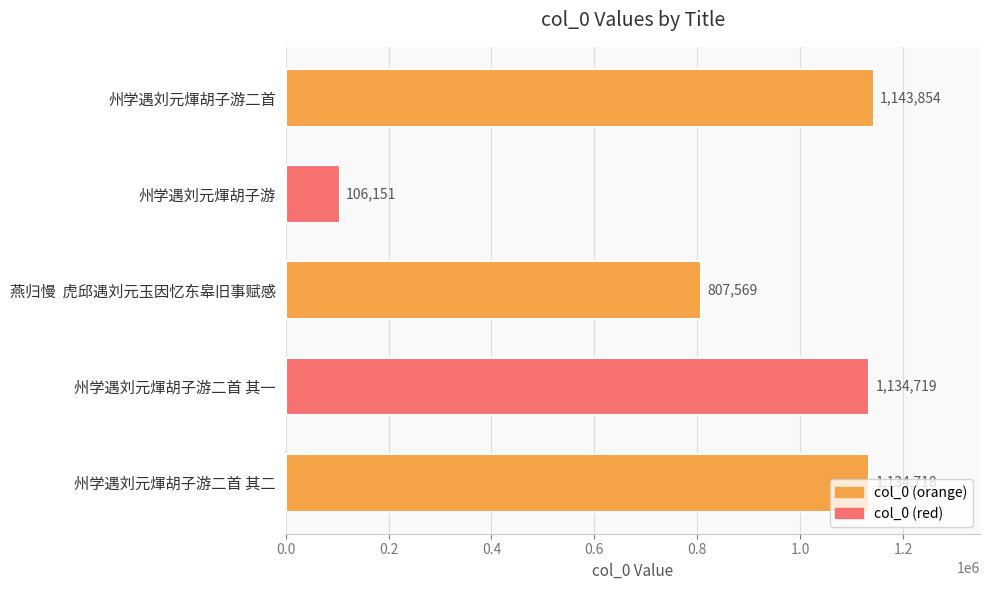

At which label is the value closest to 625002?

燕归慢  虎邱遇刘元玉因忆东皋旧事赋感